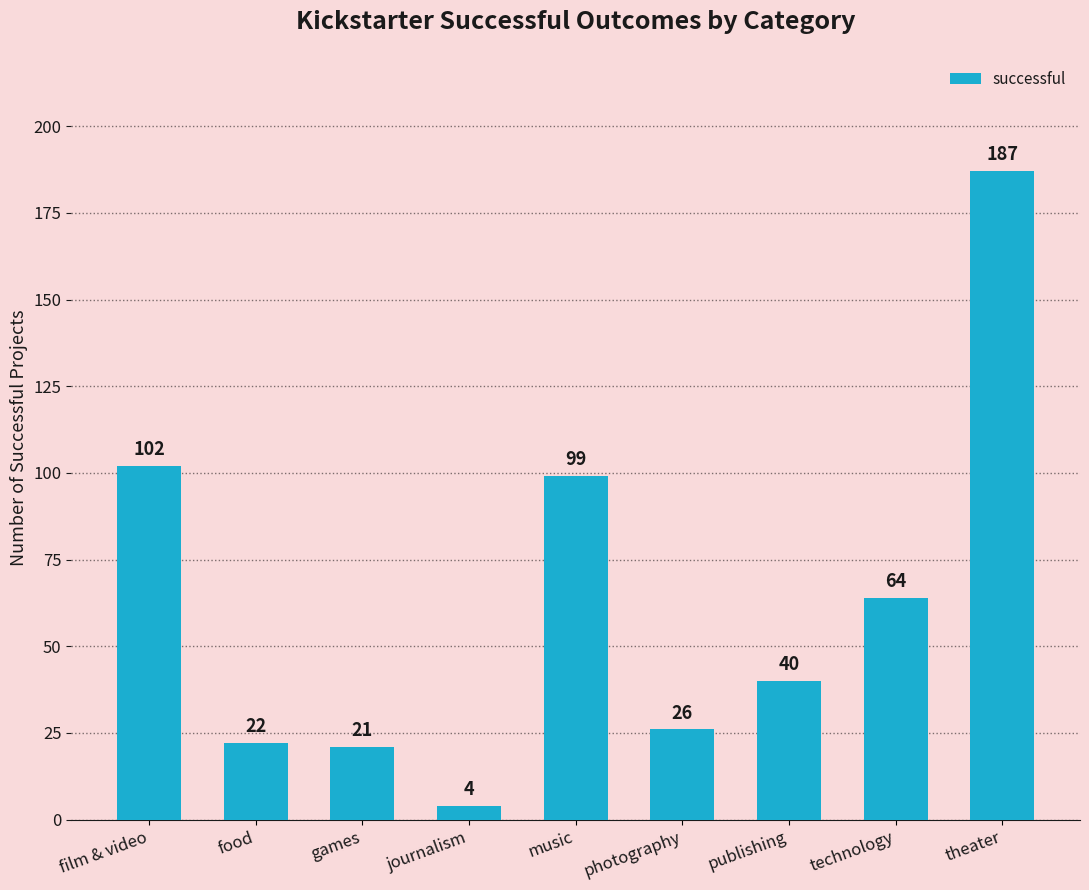

Count the number of categories in the chart.

9